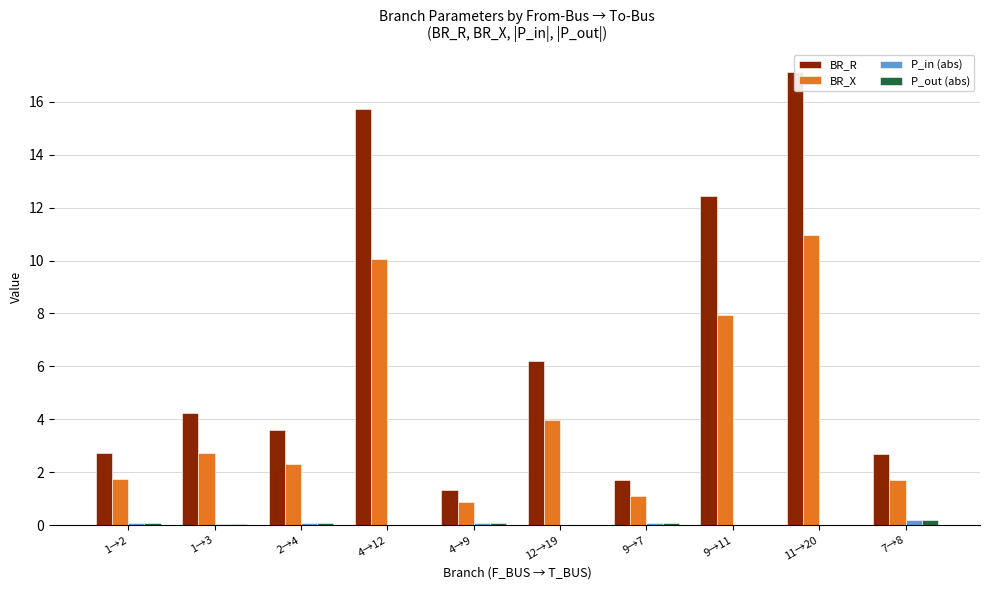

Between 4→9 and 1→3, which is larger?

1→3